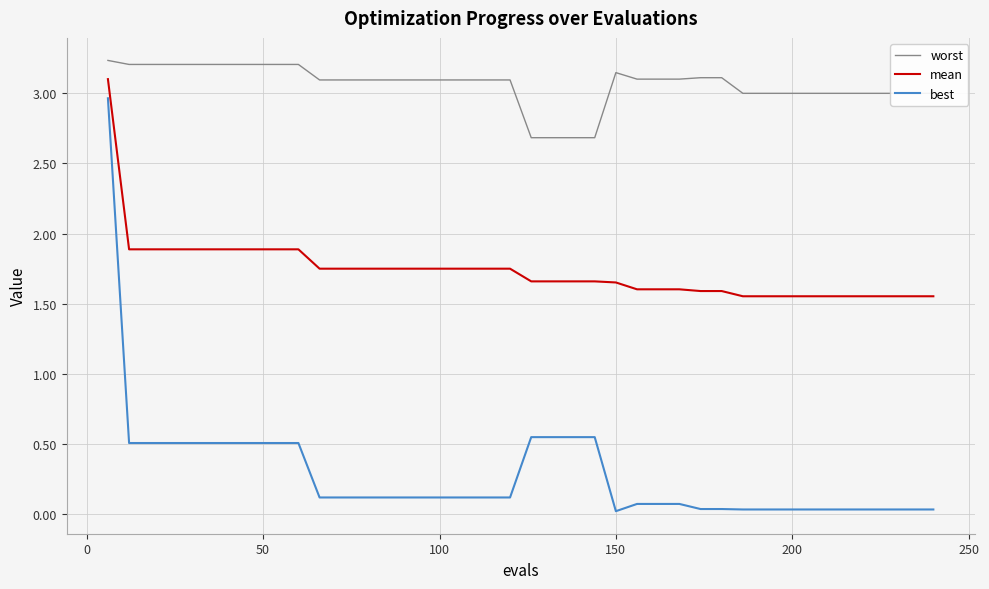

True or false: mean and worst intersect in this chart.

False